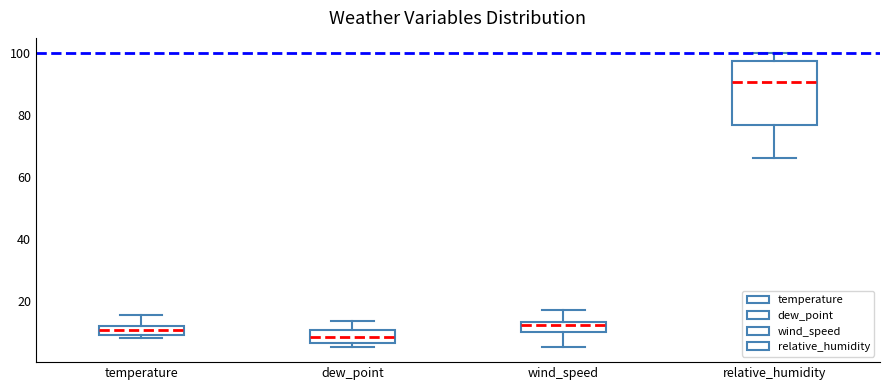

Which box is the tallest, from its lower edge to its upper edge?

relative_humidity